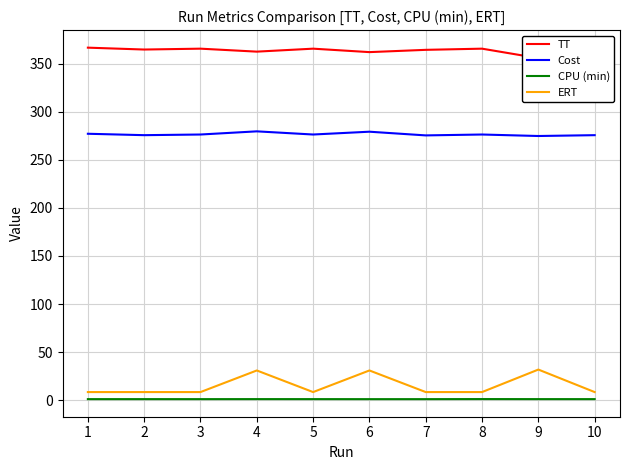

How many interior local peaks does the Cost series have?

3